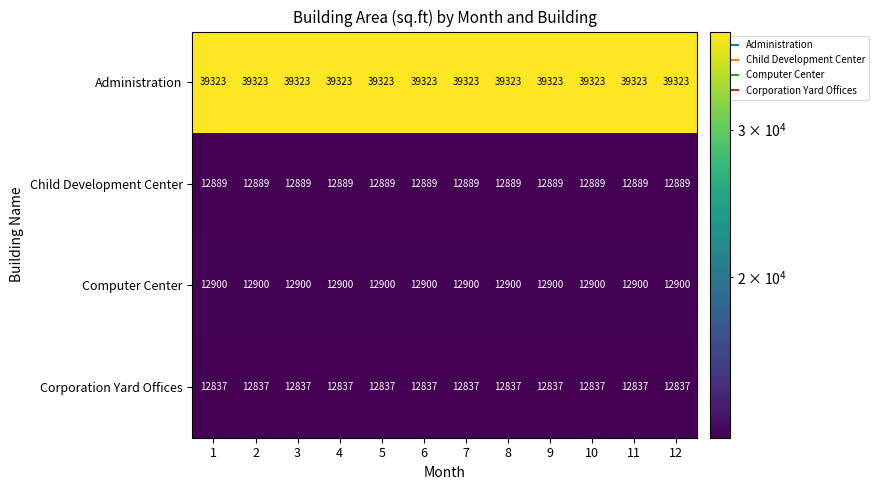

Which series has the largest total across all categories?

Administration